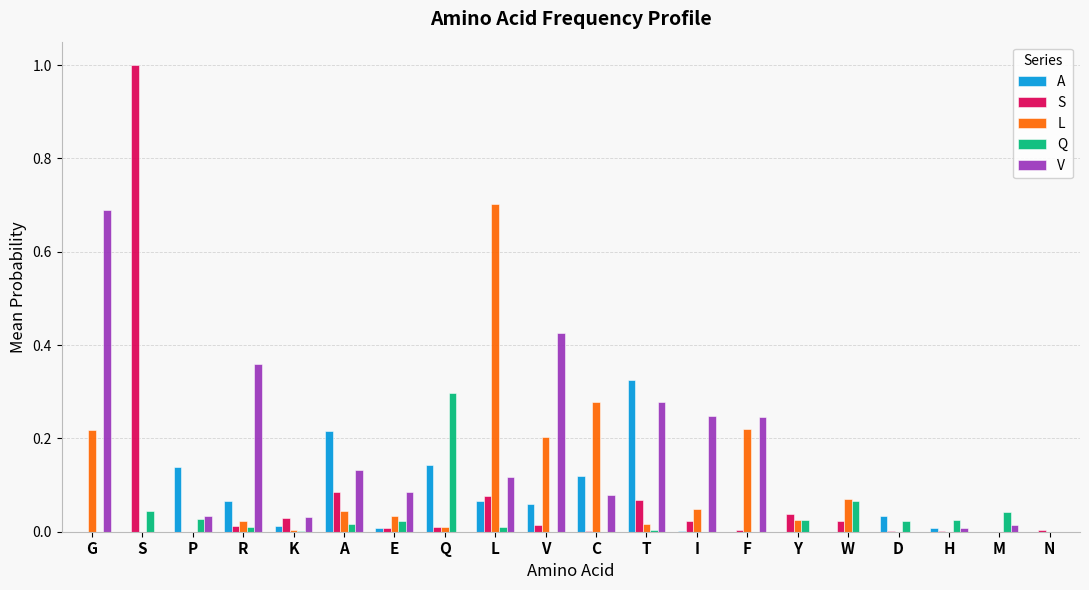

What is the total value across all series at A?

0.5